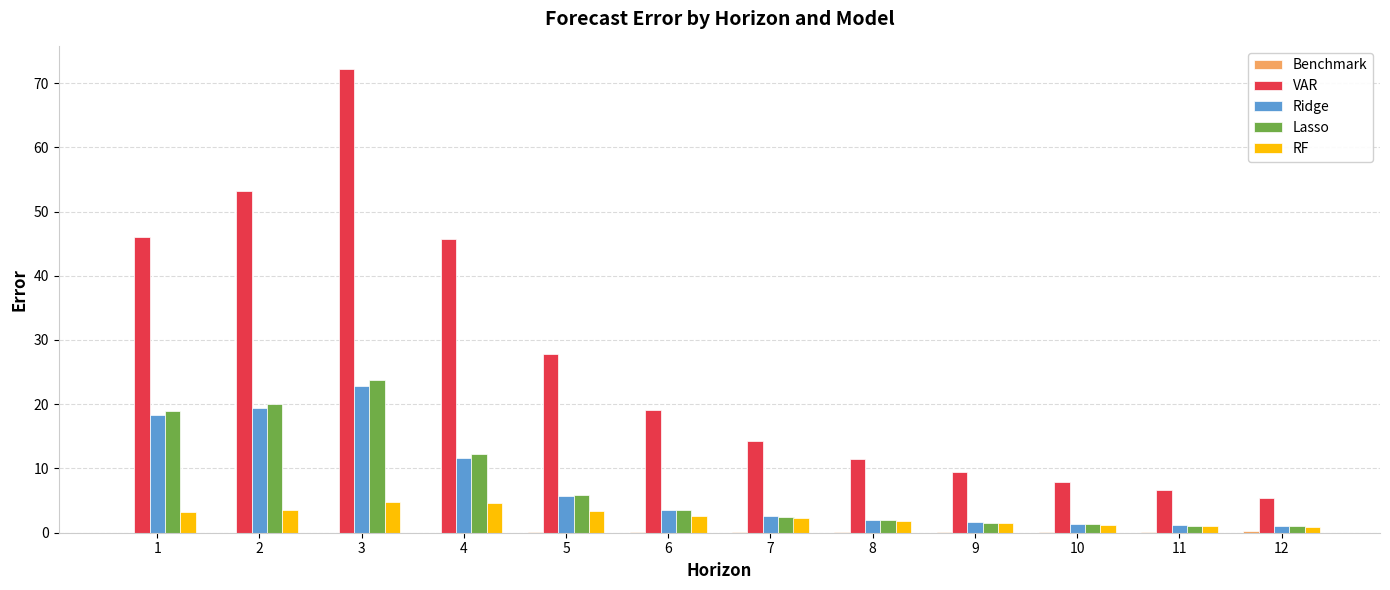

Which series has the largest total across all categories?

VAR